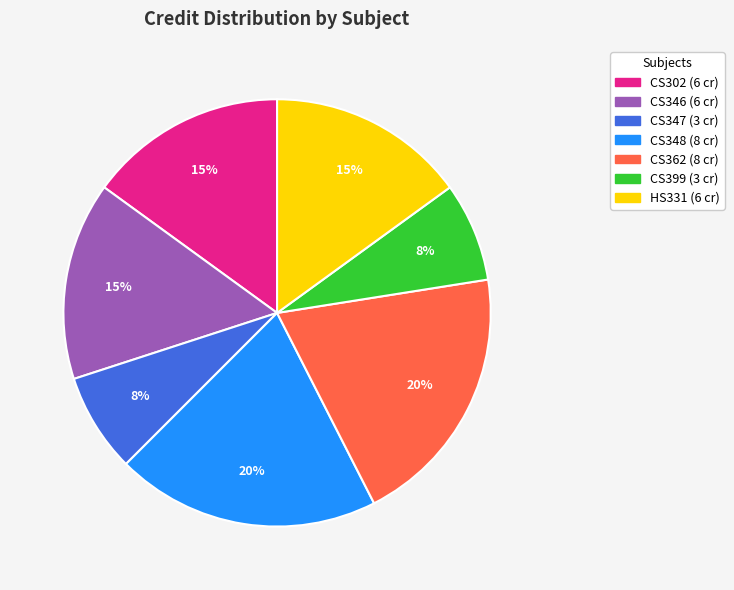

The CS399 slice represents 8% of the pie. True or false?

True